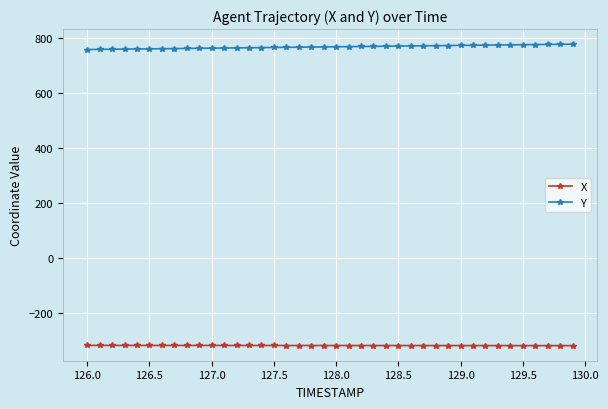

What are all the series names shown in the legend?

X, Y